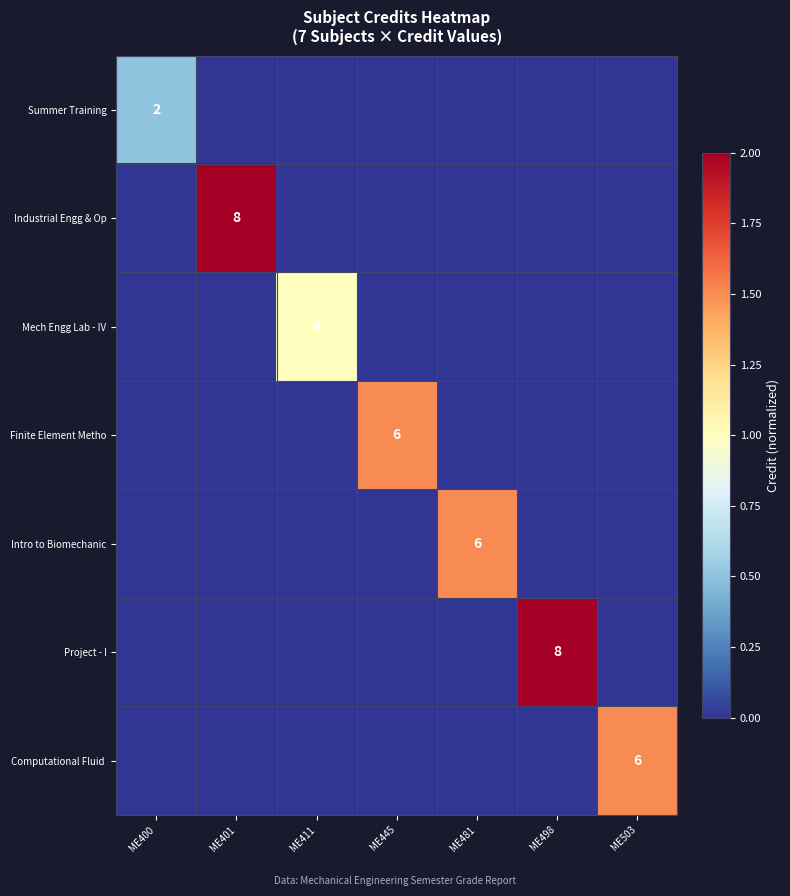

Which series has the largest total across all categories?

Industrial Engg & Op